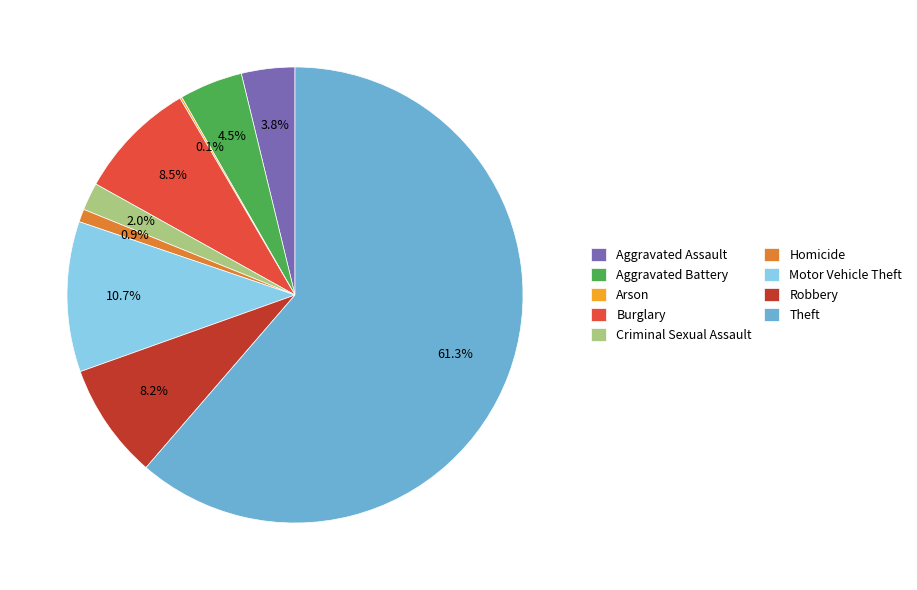

What is the largest slice in the pie chart?

Theft